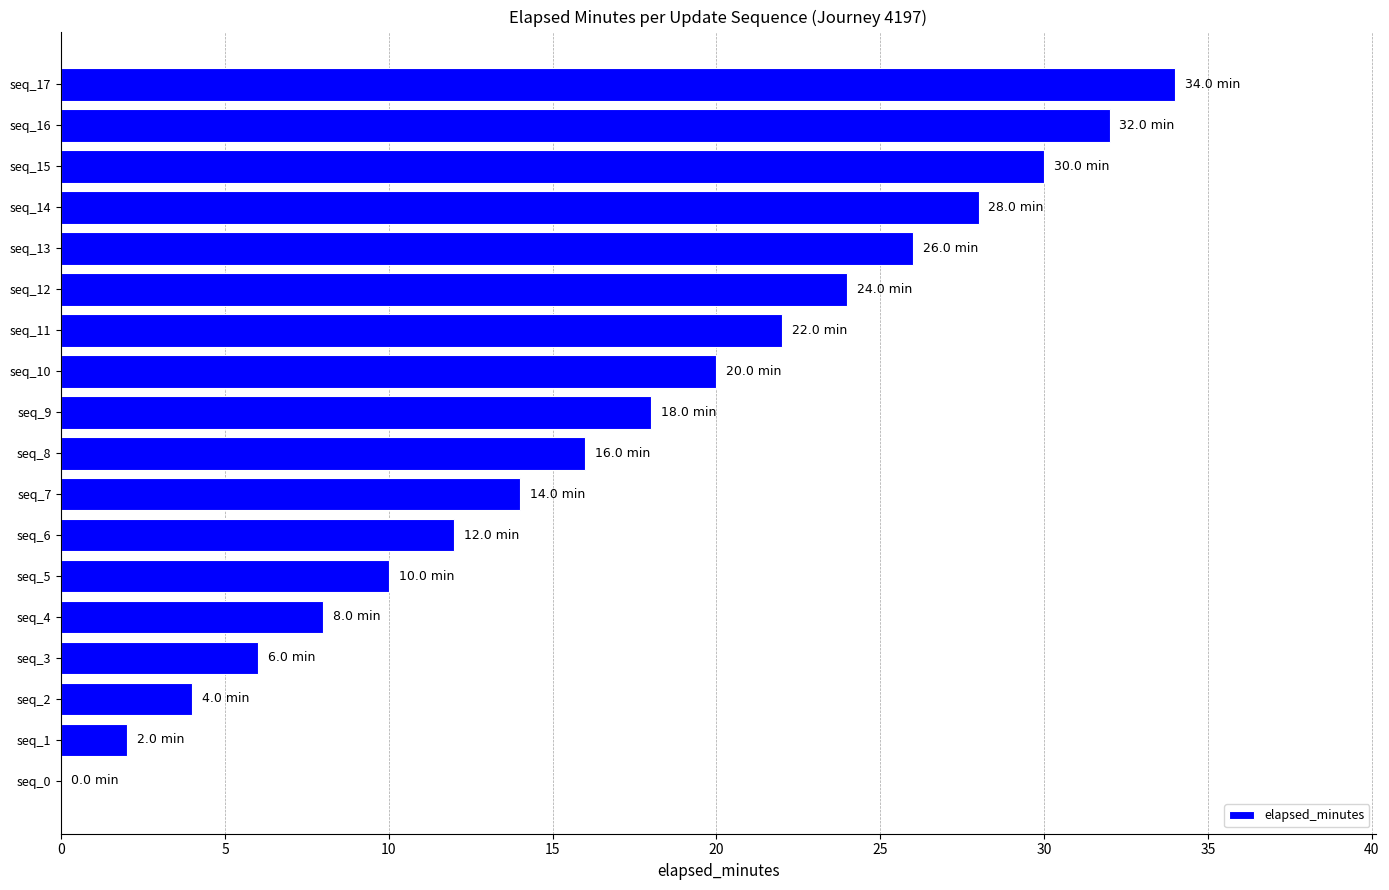

Reading bottom to top, what are all the values shown in this chart?

seq_0=0	seq_1=2	seq_2=4	seq_3=6	seq_4=8	seq_5=10	seq_6=12	seq_7=14	seq_8=16	seq_9=18	seq_10=20	seq_11=22	seq_12=24	seq_13=26	seq_14=28	seq_15=30	seq_16=32	seq_17=34